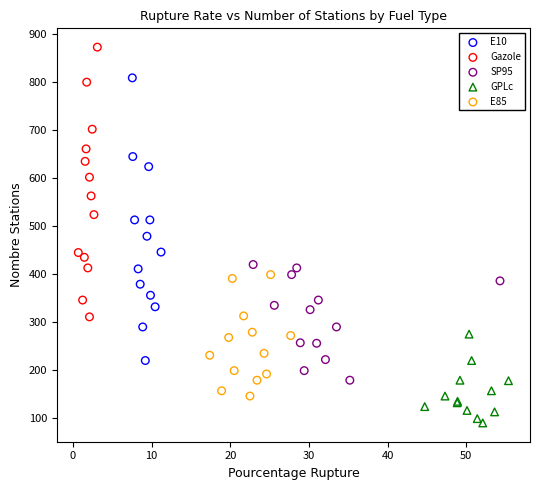

Which series has the widest spread of Y values?

E10